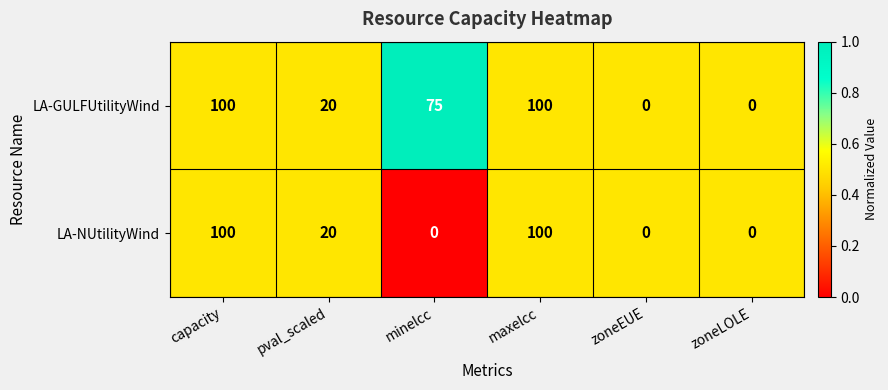

What is the maximum value for LA-GULFUtilityWind?

100